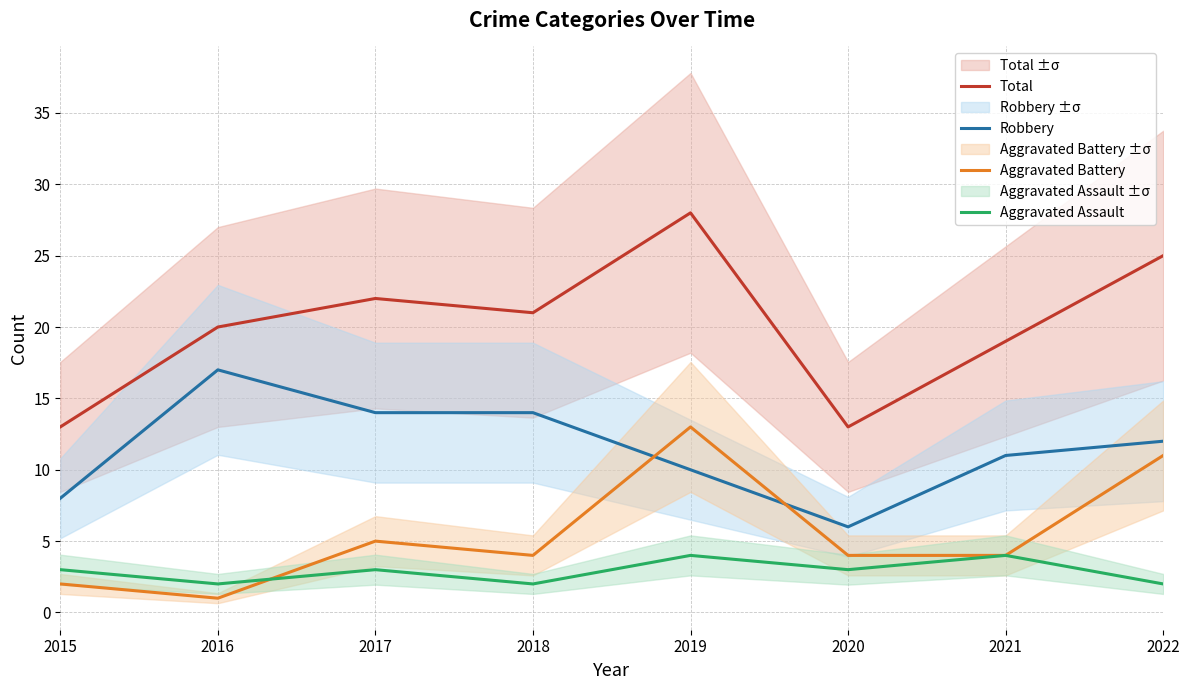

True or false: Aggravated Battery and Total cross at least once.

False